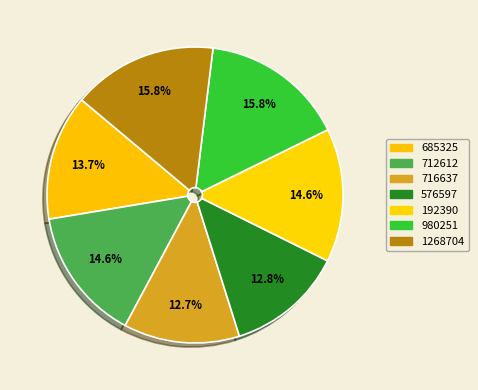

Is 192390 the majority of the pie?

No